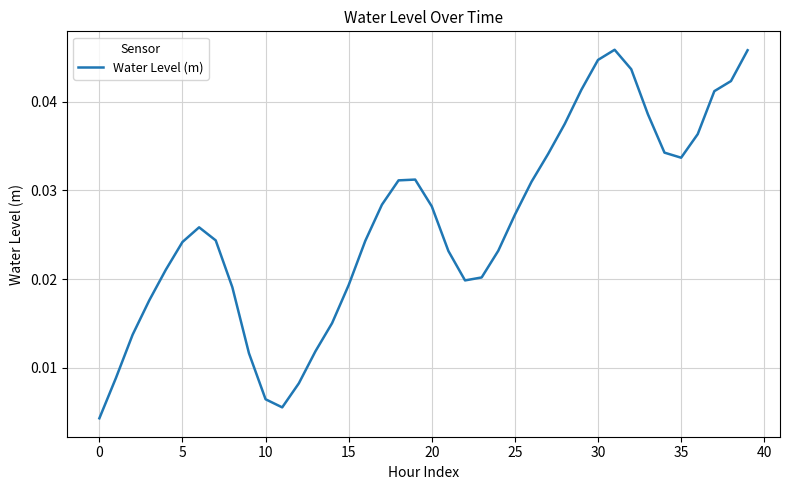

How many values are between 0 and 1?

40